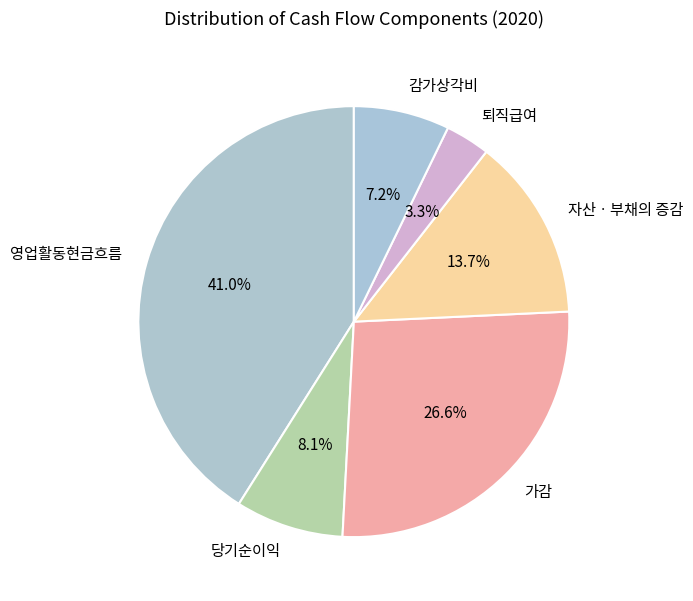

The 영업활동현금흐름 slice represents 32% of the pie. True or false?

False